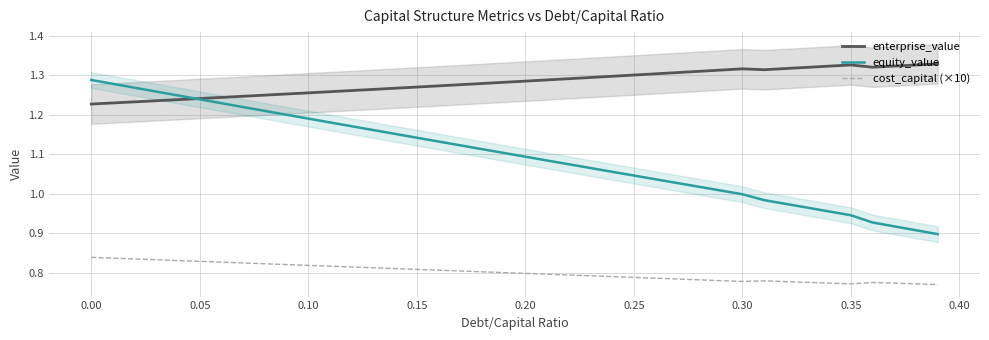

True or false: cost_capital (×10) has a value of 1.1 at 0.30.

False